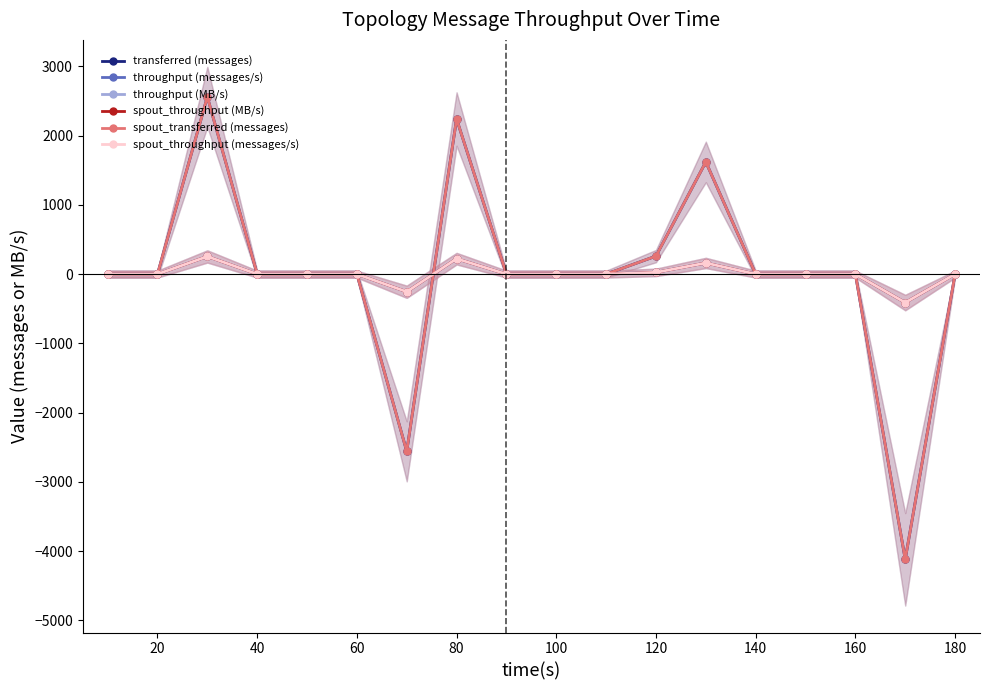

At which label does spout_throughput (MB/s) first exceed 0?

40